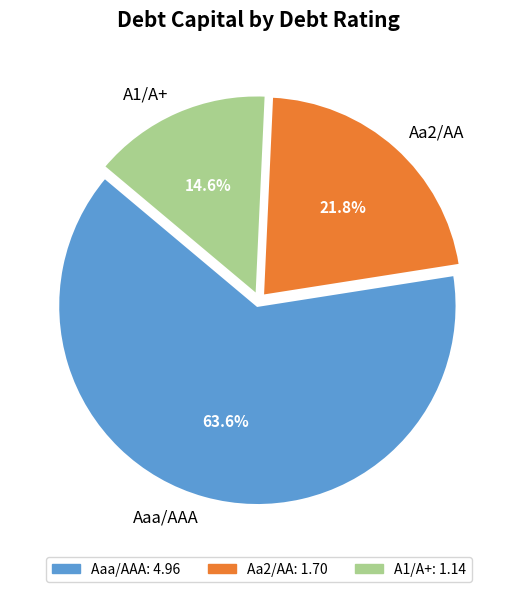

What percentage do A1/A+ and Aaa/AAA together represent?

78.2%